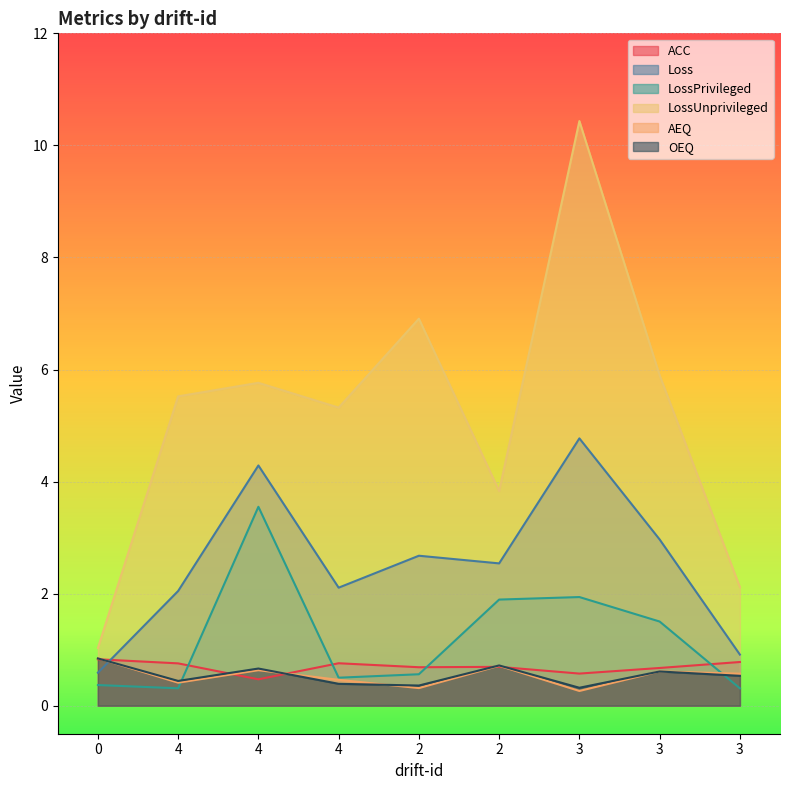

What is the highest value of the AEQ series?

0.8